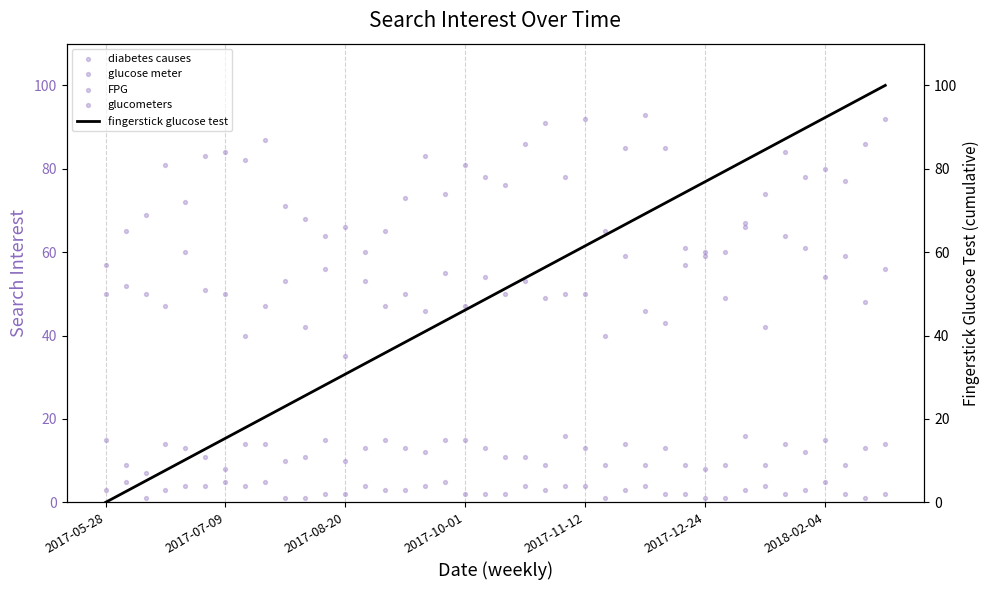

Is the value of FPG at 9 greater than the value of fingerstick glucose test at 2017-12-24?

No